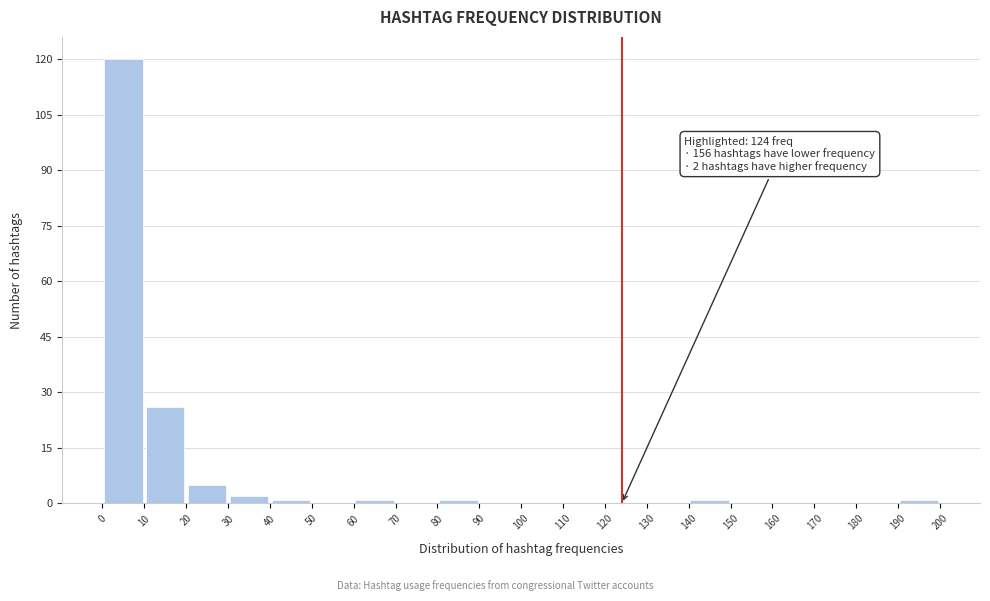

Over which range of the x-axis is the bar tallest?

0 to 10